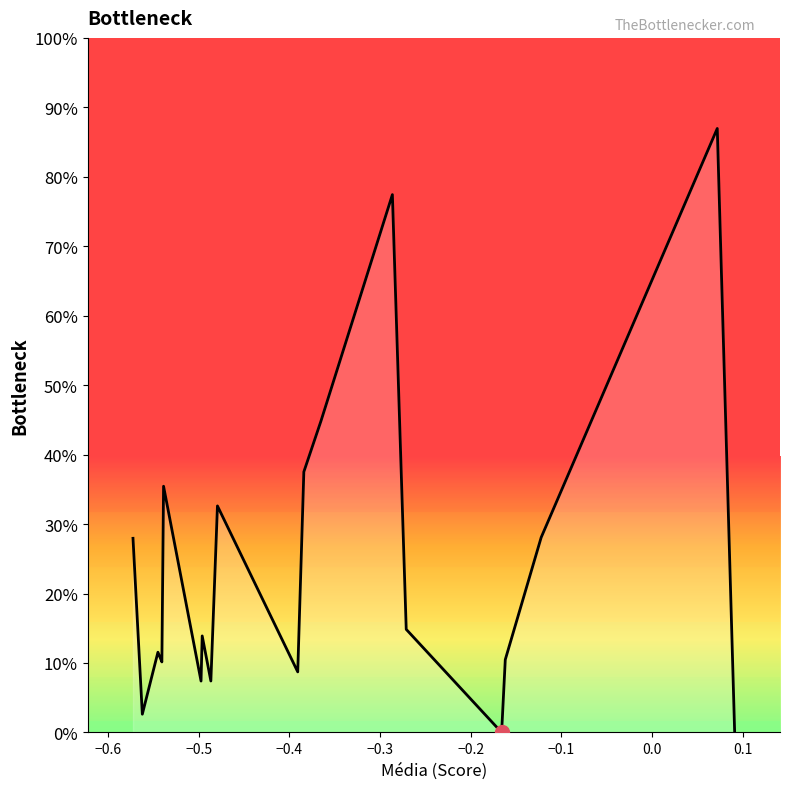

Does the chart have visible grid lines?

No